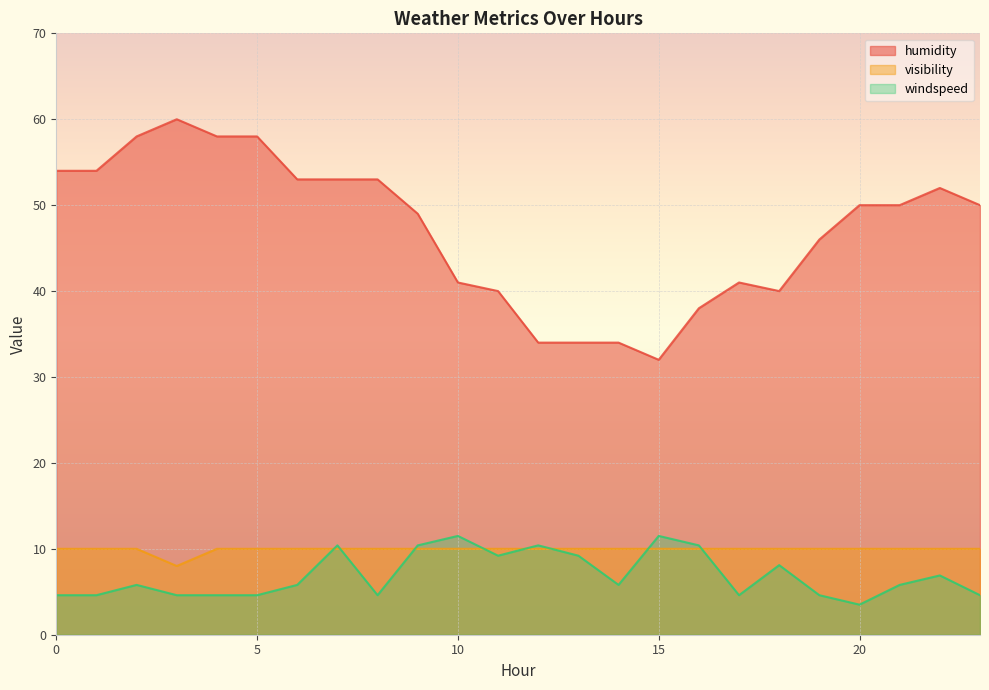

Reading left to right, extract all data points from this chart.

humidity: 54.0	54.0	58.0	60.0	58.0	58.0	53.0	53.0	53.0	49.0	41.0	40.0	34.0	34.0	34.0	32.0	38.0	41.0	40.0	46.0	50.0	50.0	52.0	50.0
visibility: 10.0	10.0	10.0	8.0	10.0	10.0	10.0	10.0	10.0	10.0	10.0	10.0	10.0	10.0	10.0	10.0	10.0	10.0	10.0	10.0	10.0	10.0	10.0	10.0
windspeed: 4.6	4.6	5.8	4.6	4.6	4.6	5.8	10.4	4.6	10.4	11.5	9.2	10.4	9.2	5.8	11.5	10.4	4.6	8.1	4.6	3.5	5.8	6.9	4.6